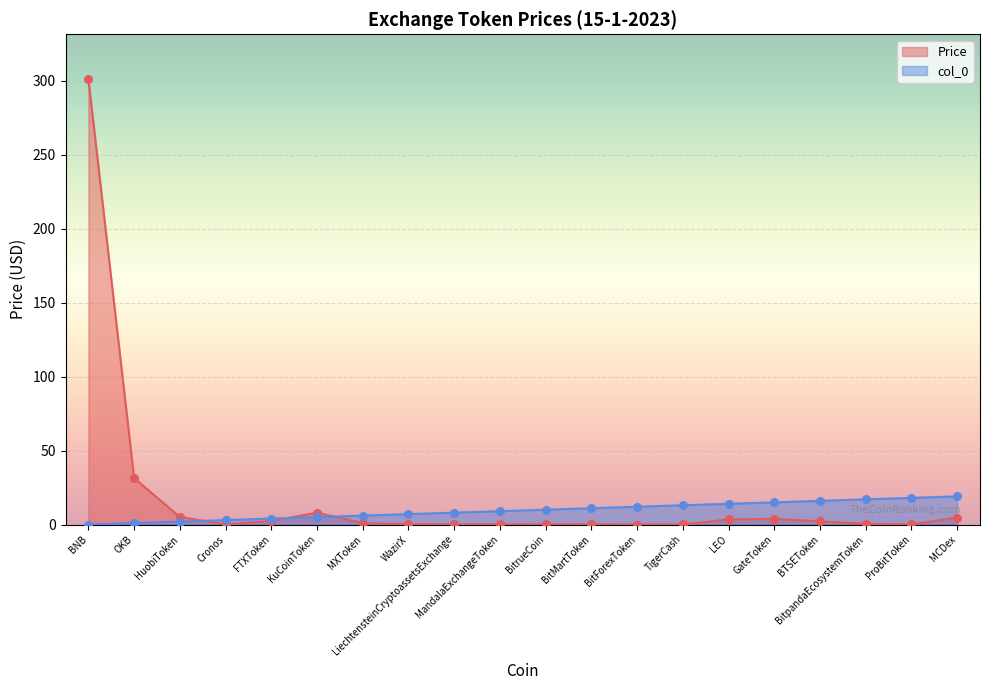

At how many categories does at least one series exceed 270?

1